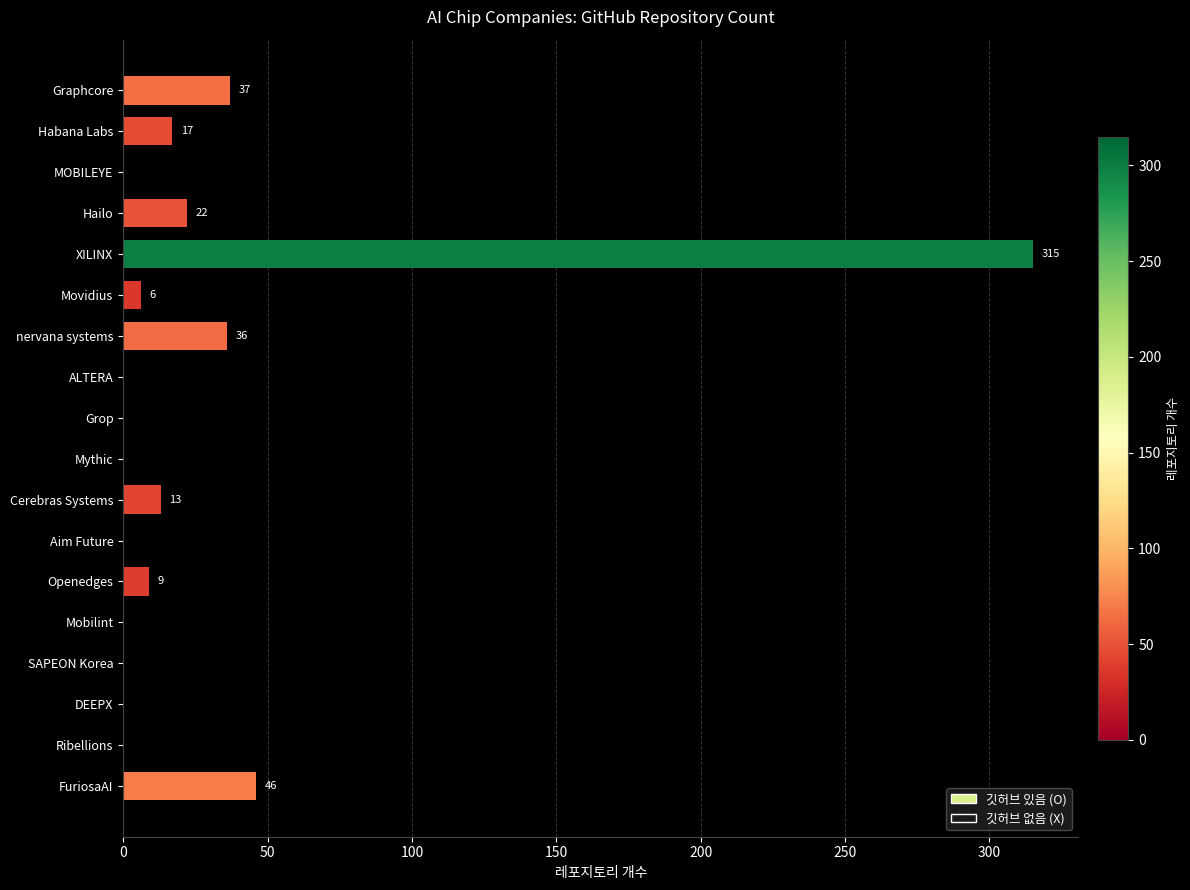

Reading bottom to top, what are all the values shown in this chart?

FuriosaAI=46	Ribellions=0	DEEPX=0	SAPEON Korea=0	Mobilint=0	Openedges=9	Aim Future=0	Cerebras Systems=13	Mythic=0	Grop=0	ALTERA=0	nervana systems=36	Movidius=6	XILINX=315	Hailo=22	MOBILEYE=0	Habana Labs=17	Graphcore=37